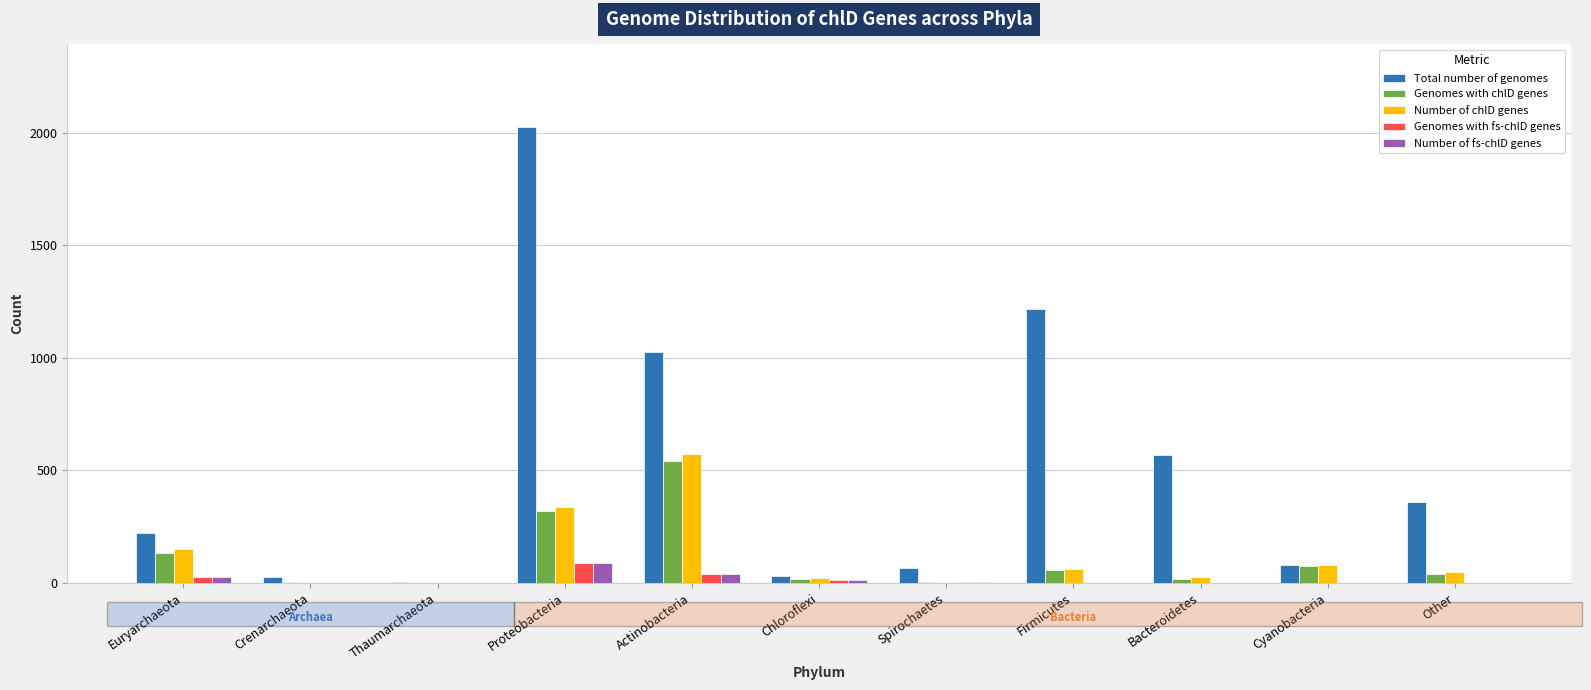

What is the sum of all Genomes with chlD genes values?

1207